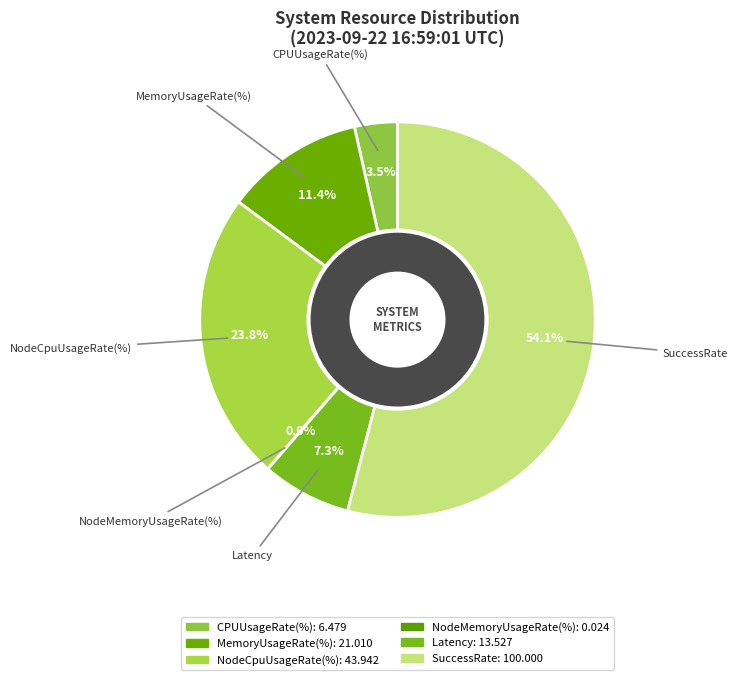

What is the largest slice in the pie chart?

SuccessRate